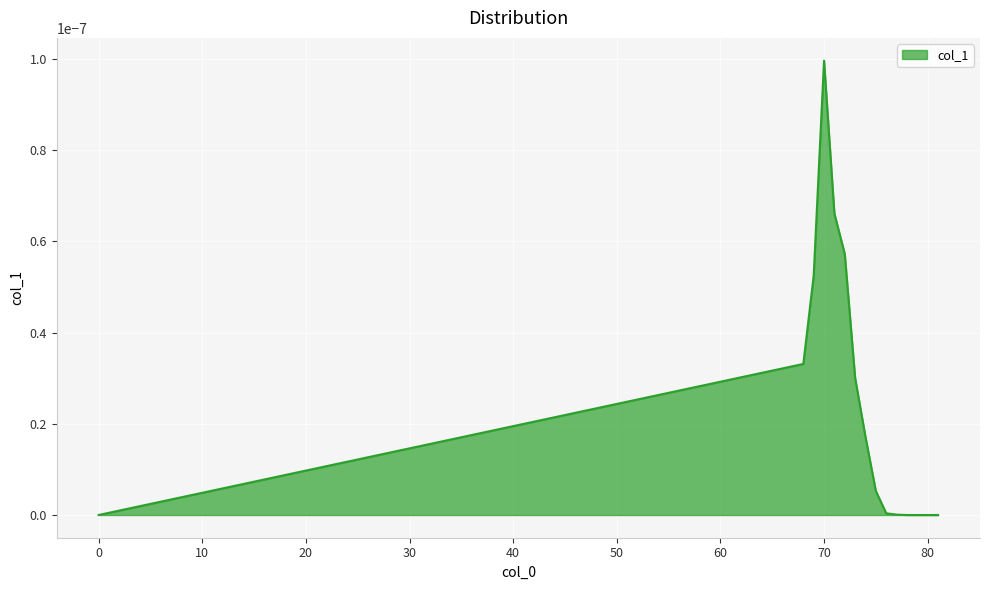

Which category has the highest value across all series?

70